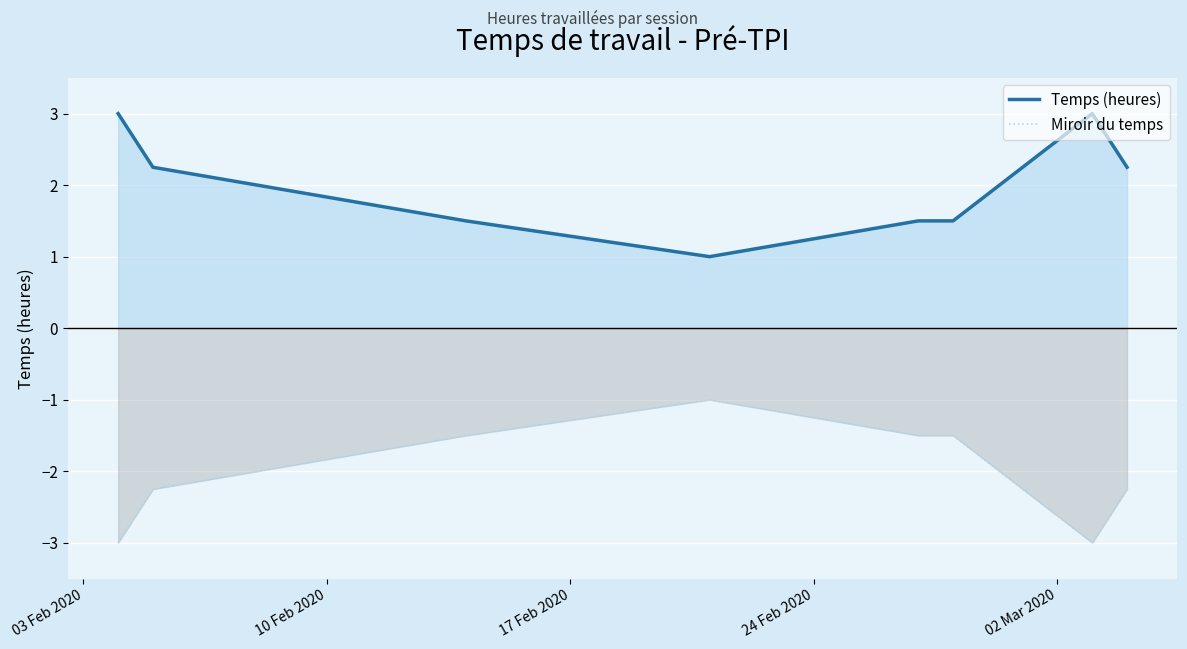

How many distinct data groups are displayed?

2